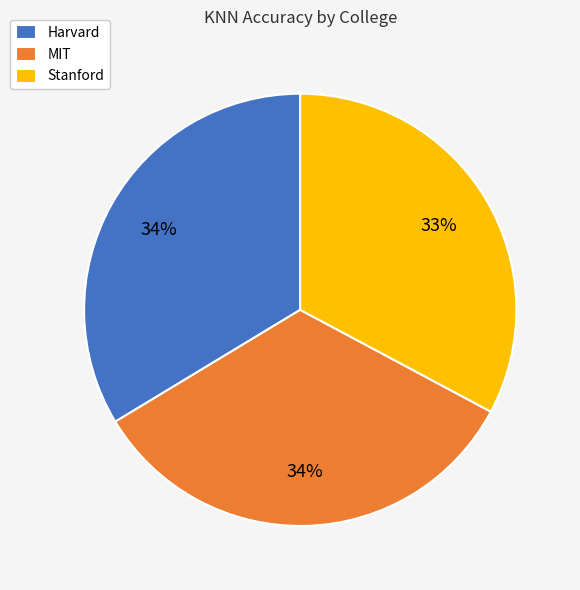

True or false: Stanford accounts for 33% of the total.

True